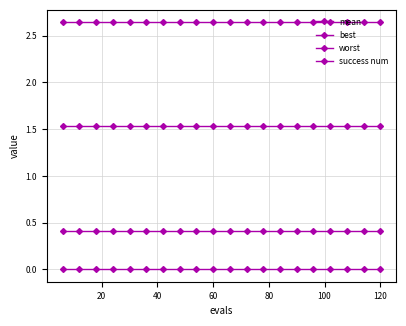

True or false: success num and best intersect in this chart.

False